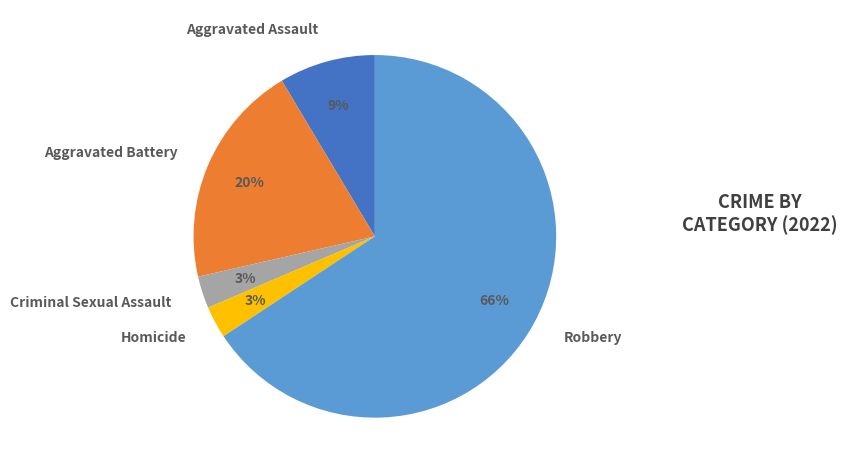

What is the largest slice in the pie chart?

Robbery